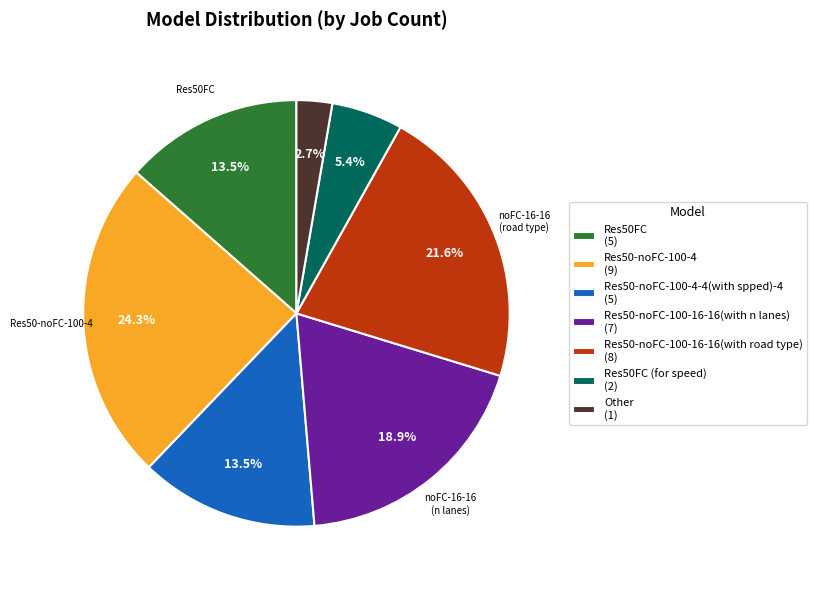

Between Res50-noFC-100-16-16(with n lanes) (7) and Res50-noFC-100-4 (9), which is larger?

Res50-noFC-100-4 (9)